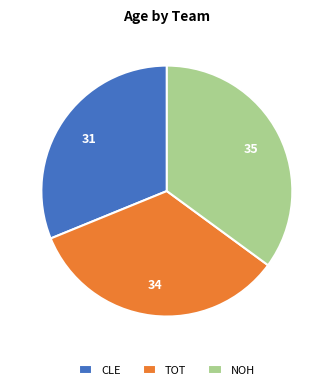

How many slices are in this pie chart?

3